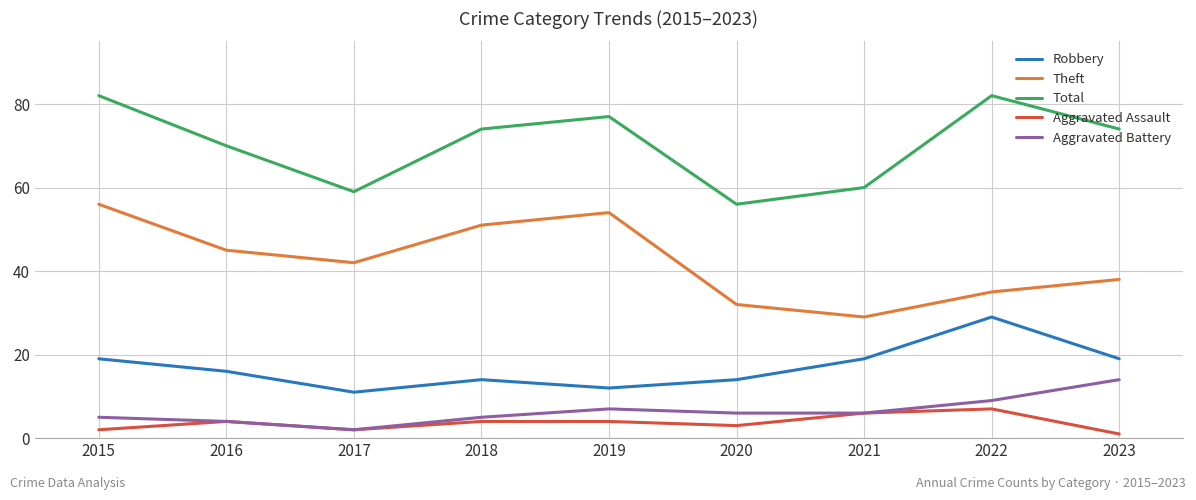

How many lines are shown in the chart?

5